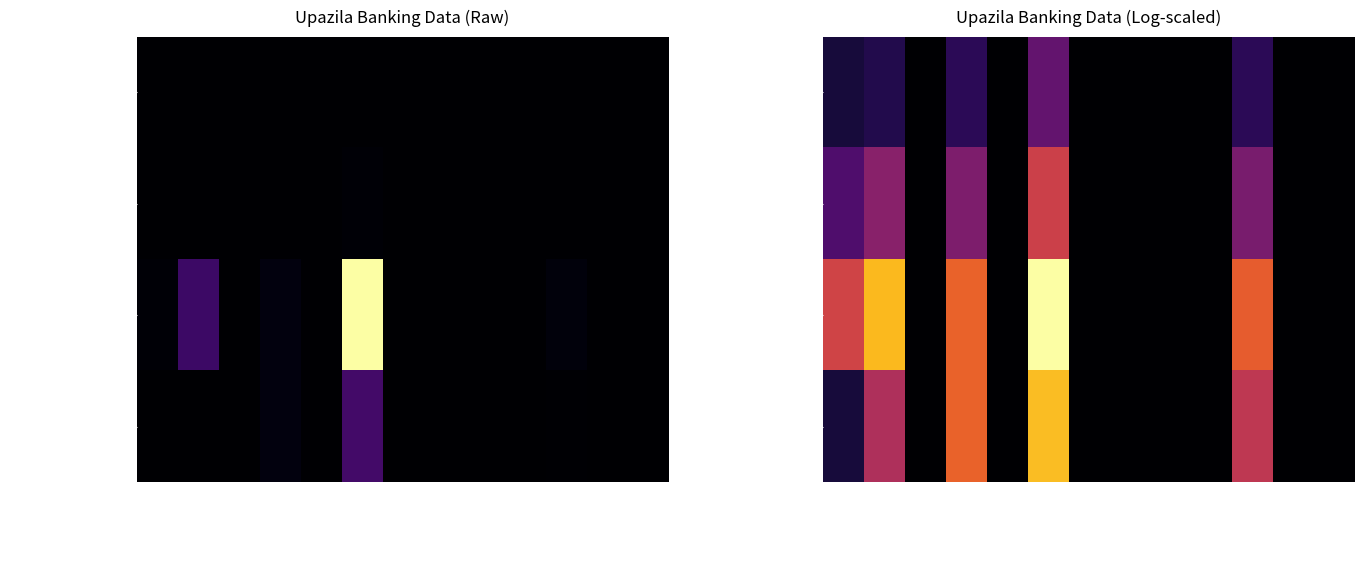

Which series has the largest total across all categories?

Number of savings A/C